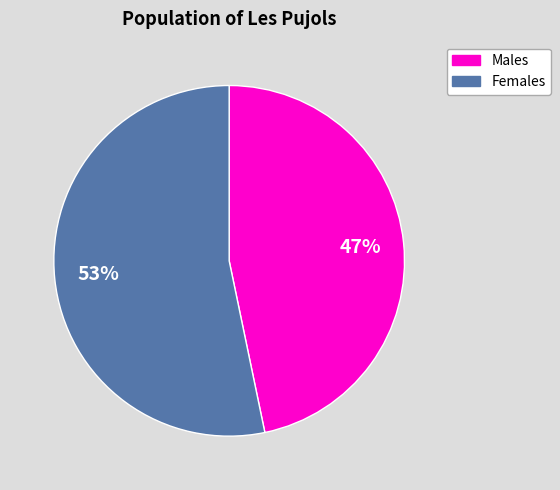

To the nearest percent, what is the combined percentage of Females and Males?

100%